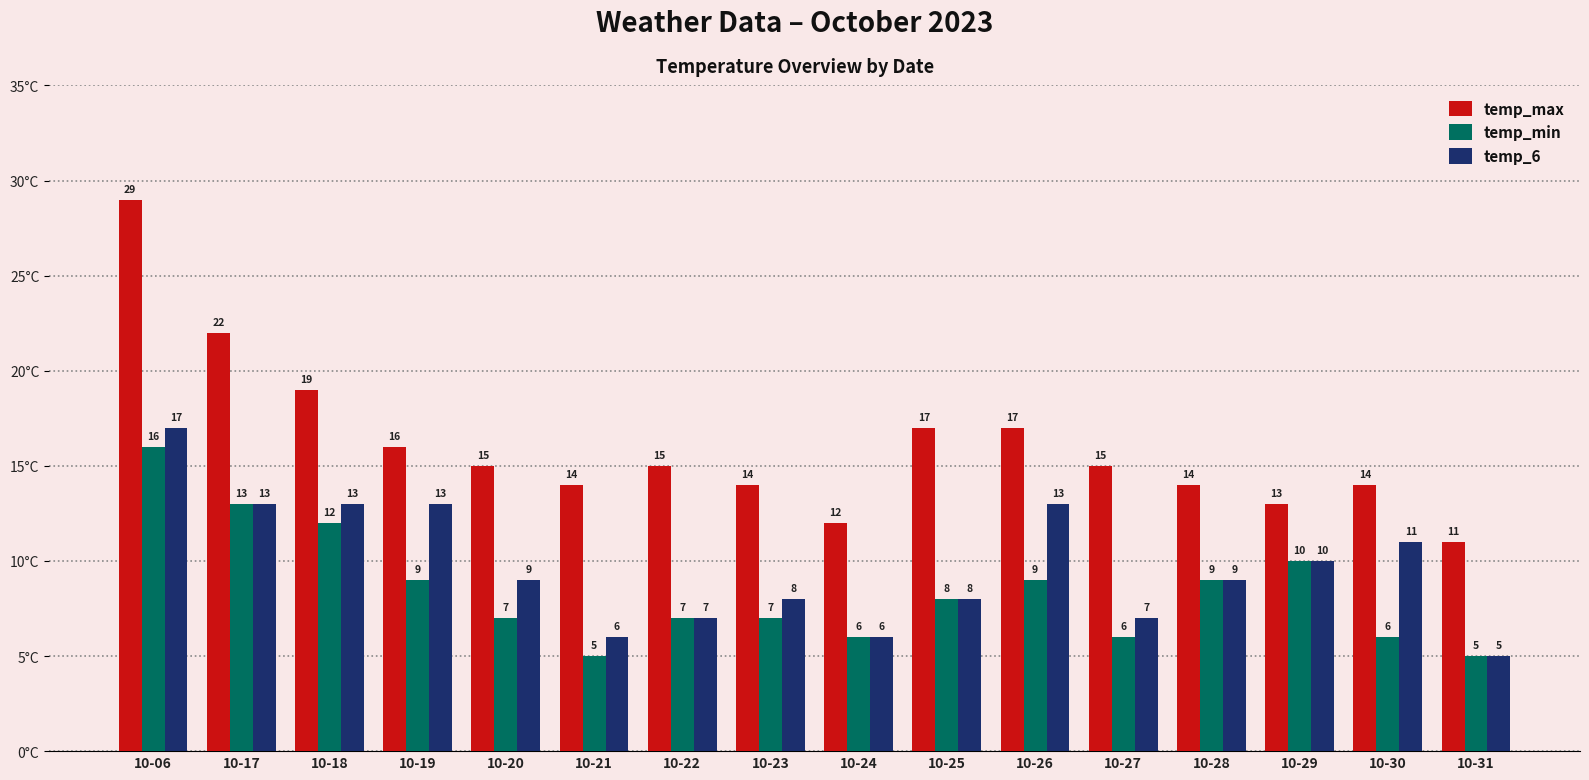

What is the difference between the maximum and minimum values in the temp_max series?

18